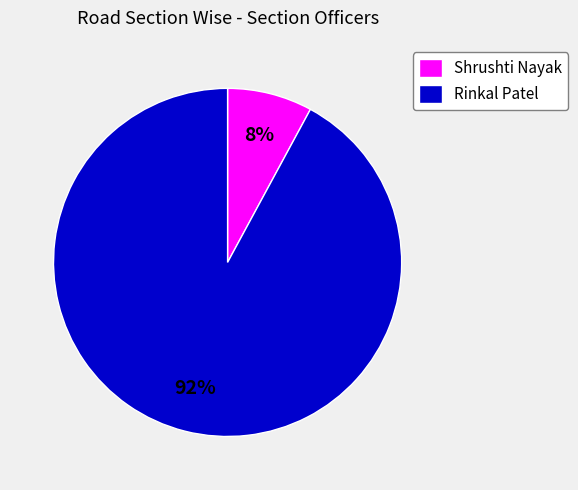

True or false: Rinkal Patel accounts for 92% of the total.

True